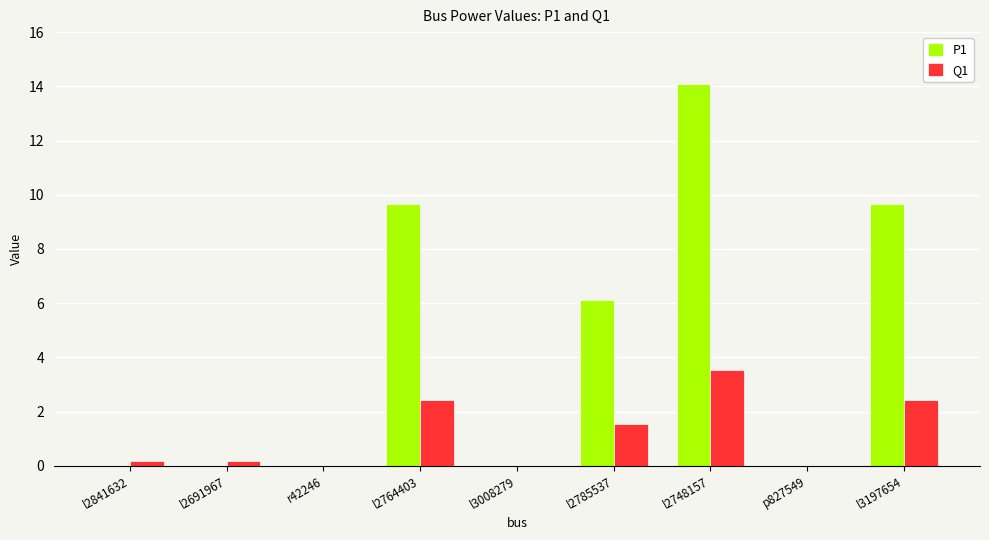

Which series has the largest total across all categories?

P1